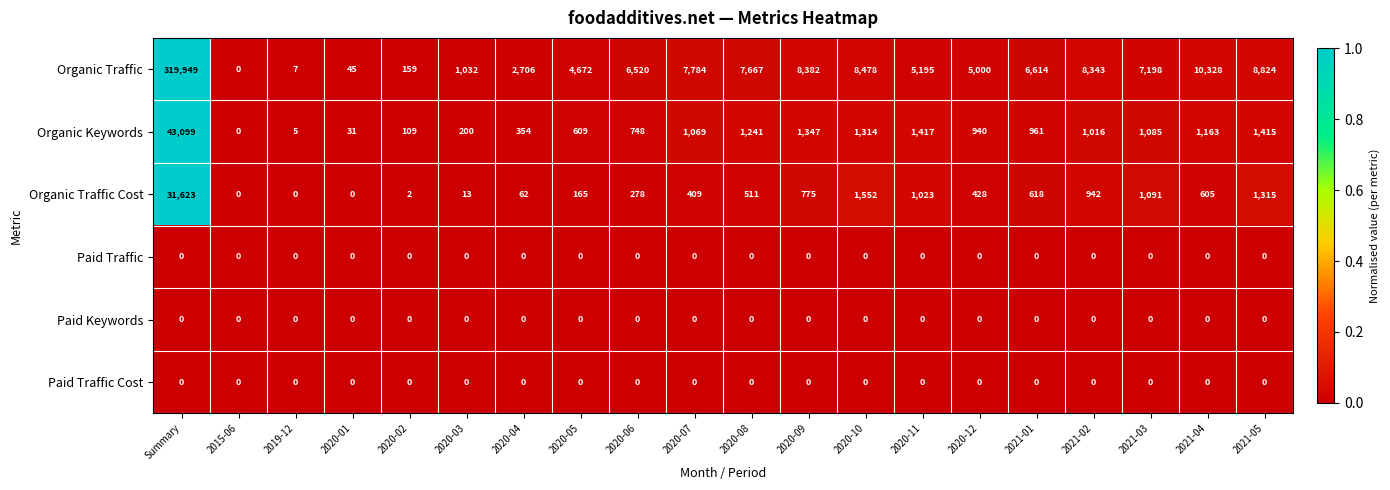

At which category is the sum across all series the highest?

Summary